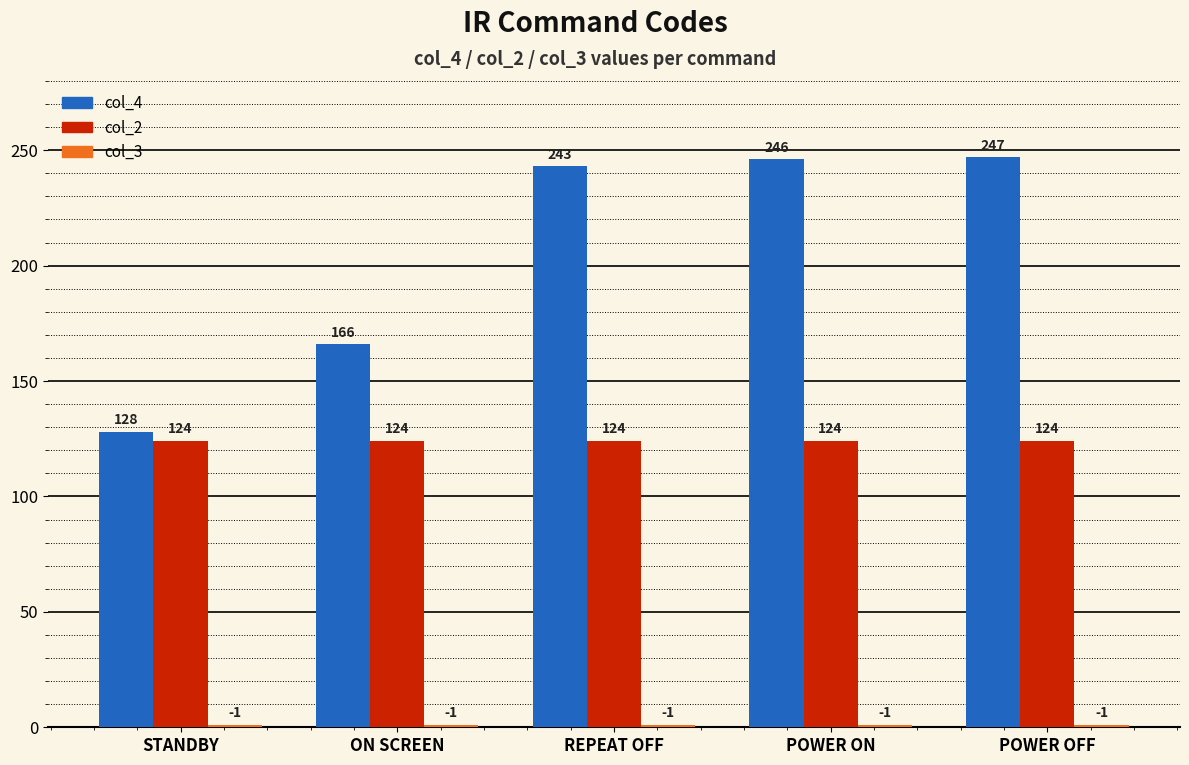

How many bars are there in each group?

3